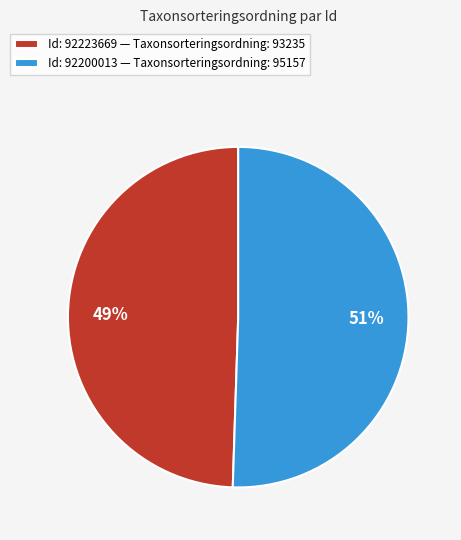

What percentage is the Id: 92200013 — Taxonsorteringsordning: 95157 slice, to the nearest percent?

51%